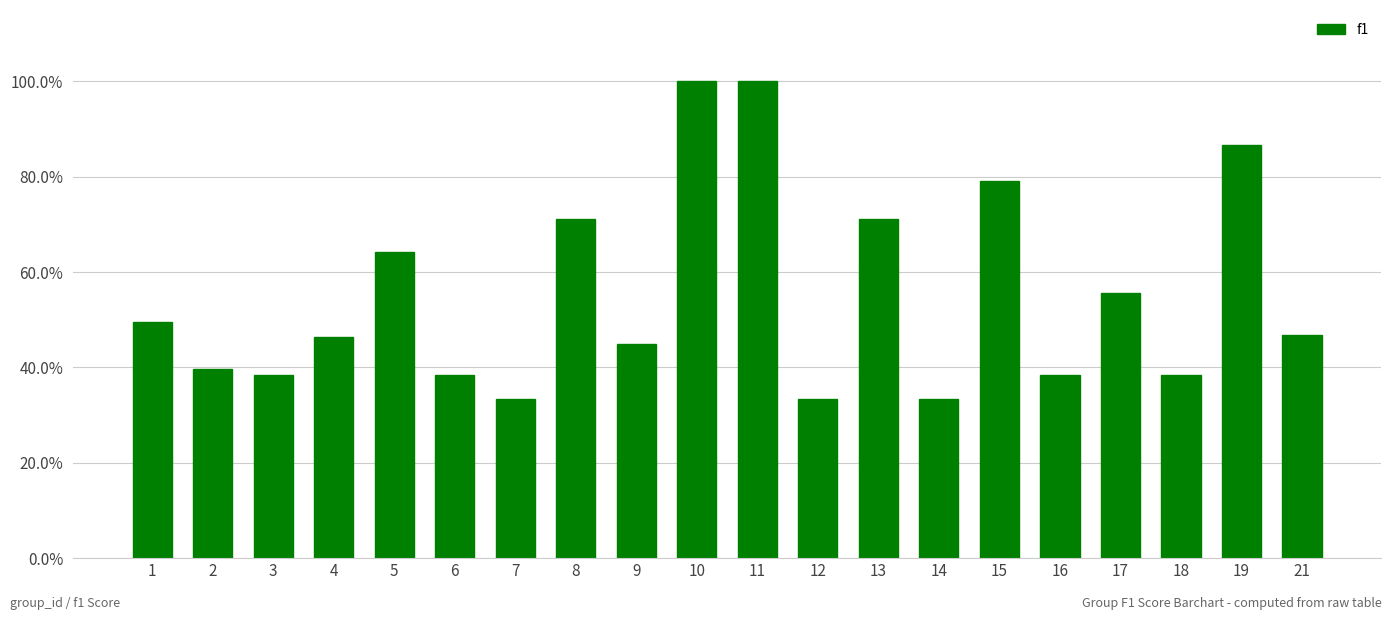

Which label corresponds to the smallest value in the chart?

7